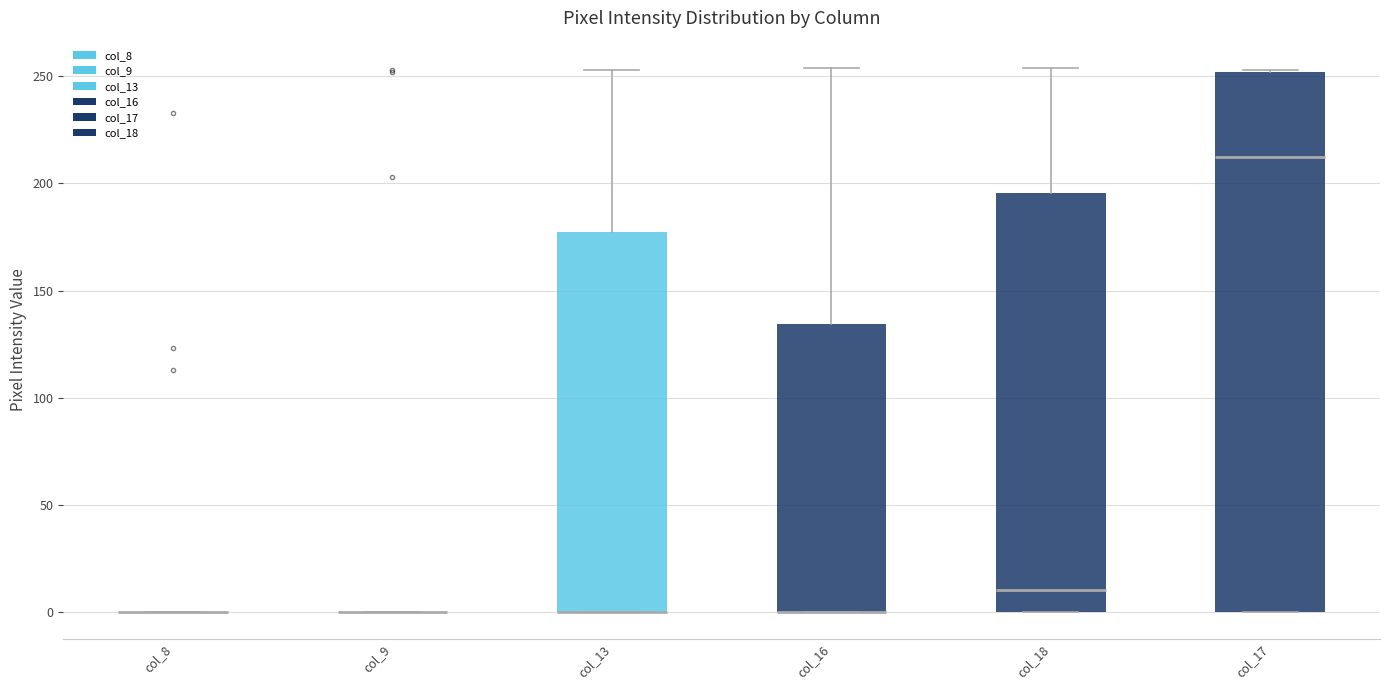

Where is the upper edge of the box for col_17 on the y-axis? The values are not printed on the chart, so give them approximately, as read against the axis.

250